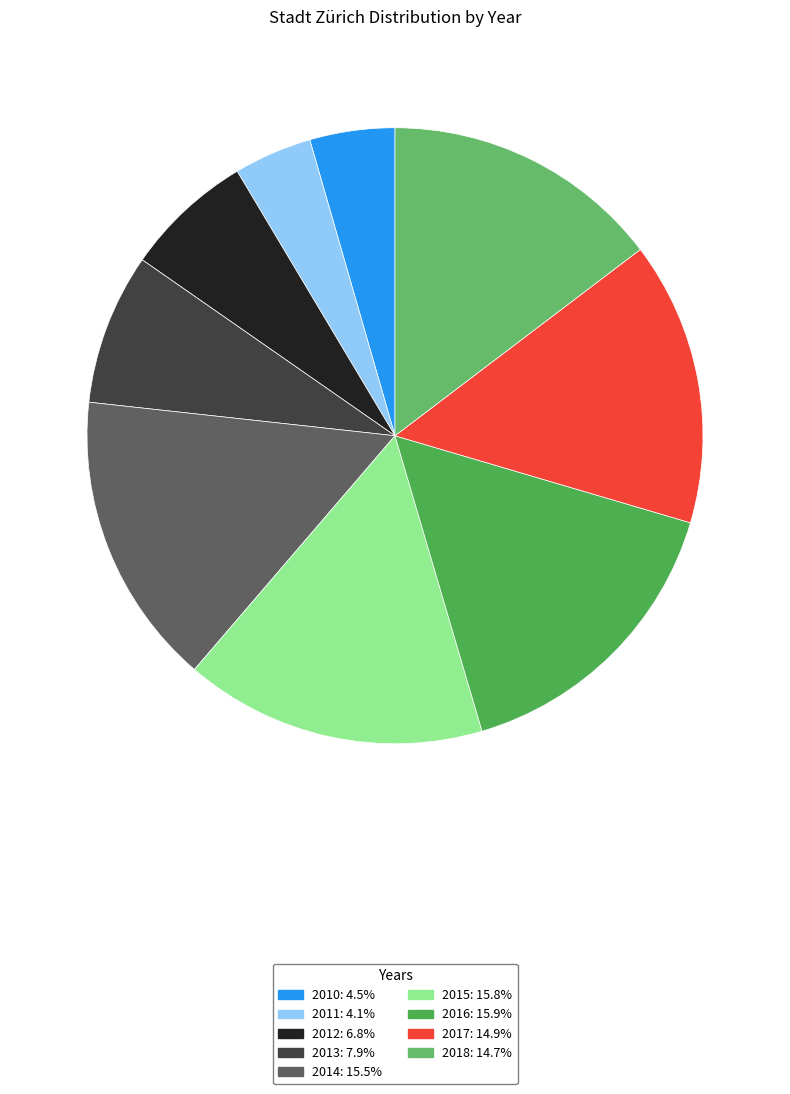

Combined, do 2012 and 2014 account for over 50%?

No